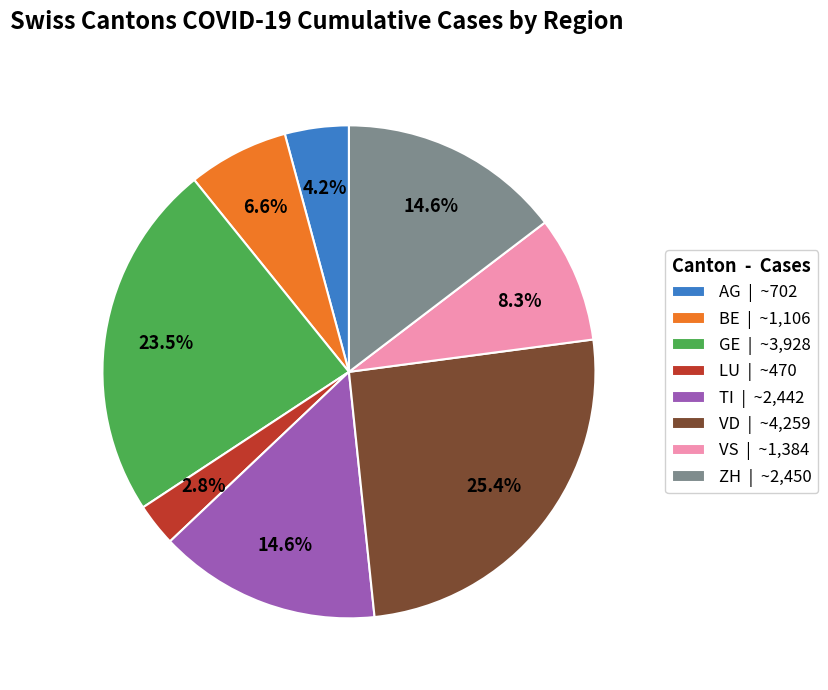

Is it true that ZH is 15% of the pie?

True